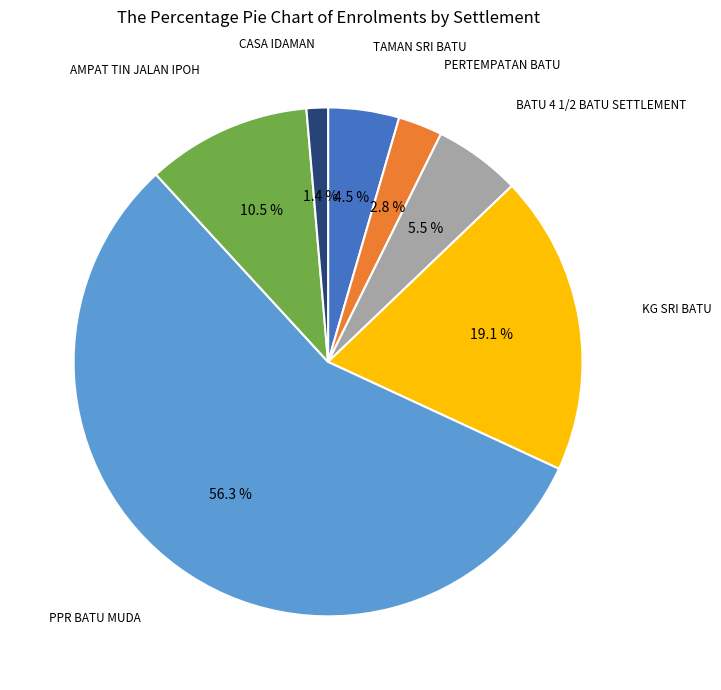

Which category accounts for the majority?

PPR BATU MUDA